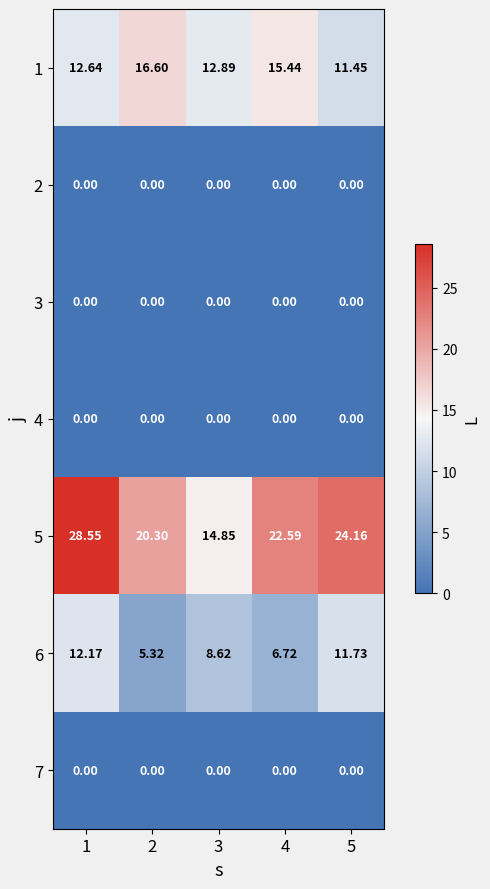

Is the value of 4 at 5 greater than the value of 6 at 2?

No